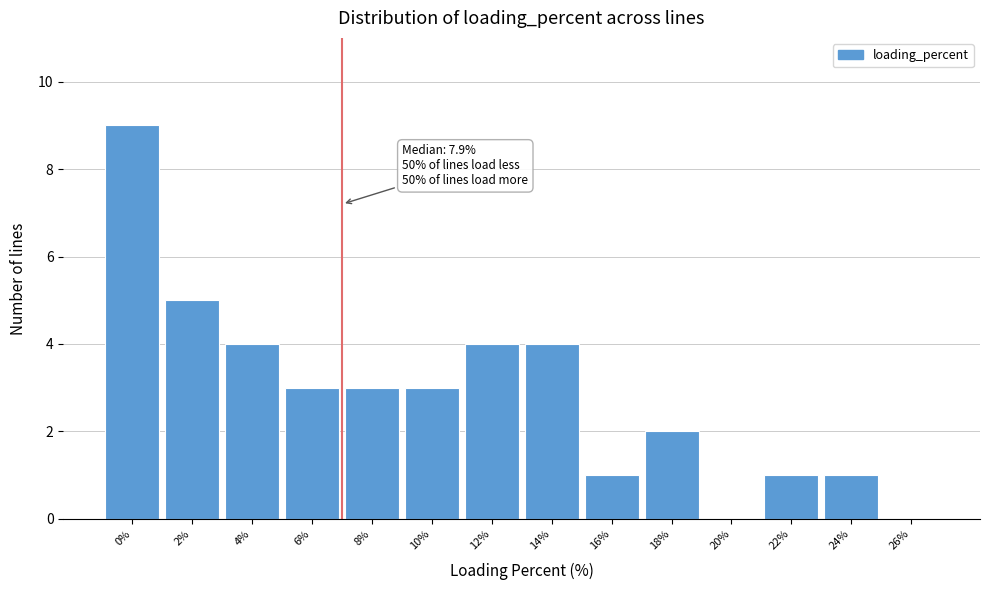

Reading left to right, extract all data points from this chart.

0%=9	2%=5	4%=4	6%=3	8%=3	10%=3	12%=4	14%=4	16%=1	18%=2	20%=0	22%=1	24%=1	26%=0